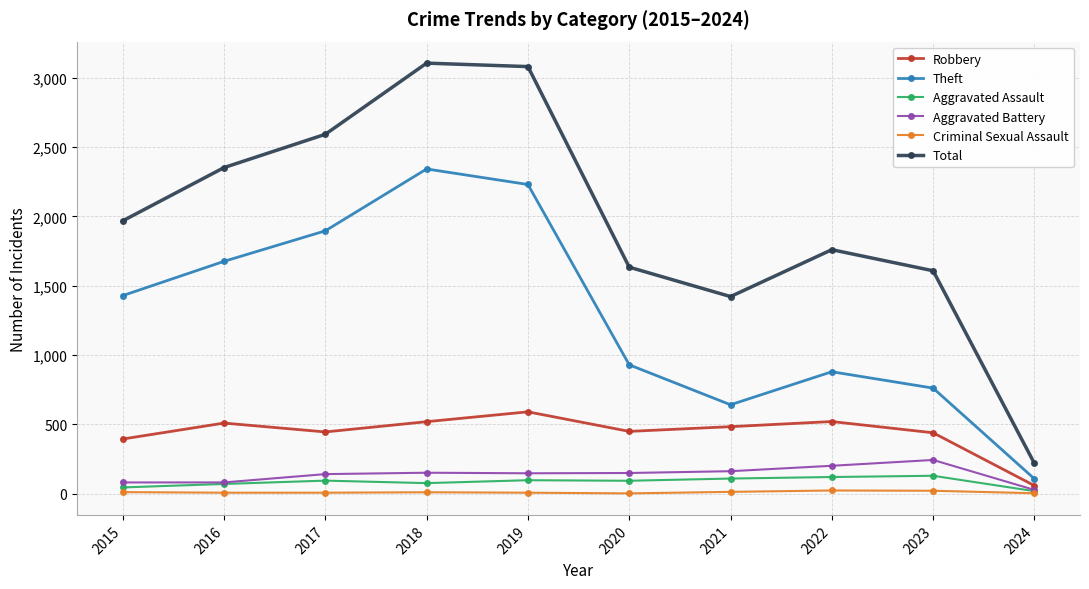

Which series has the widest spread of values?

Total